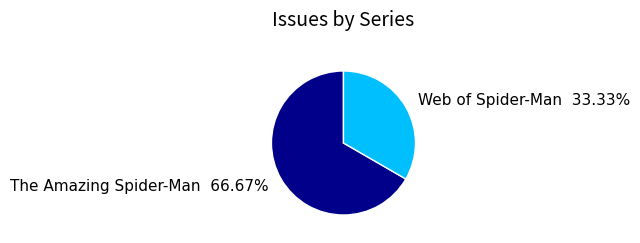

Do The Amazing Spider-Man and Web of Spider-Man together represent more than half of the pie?

Yes